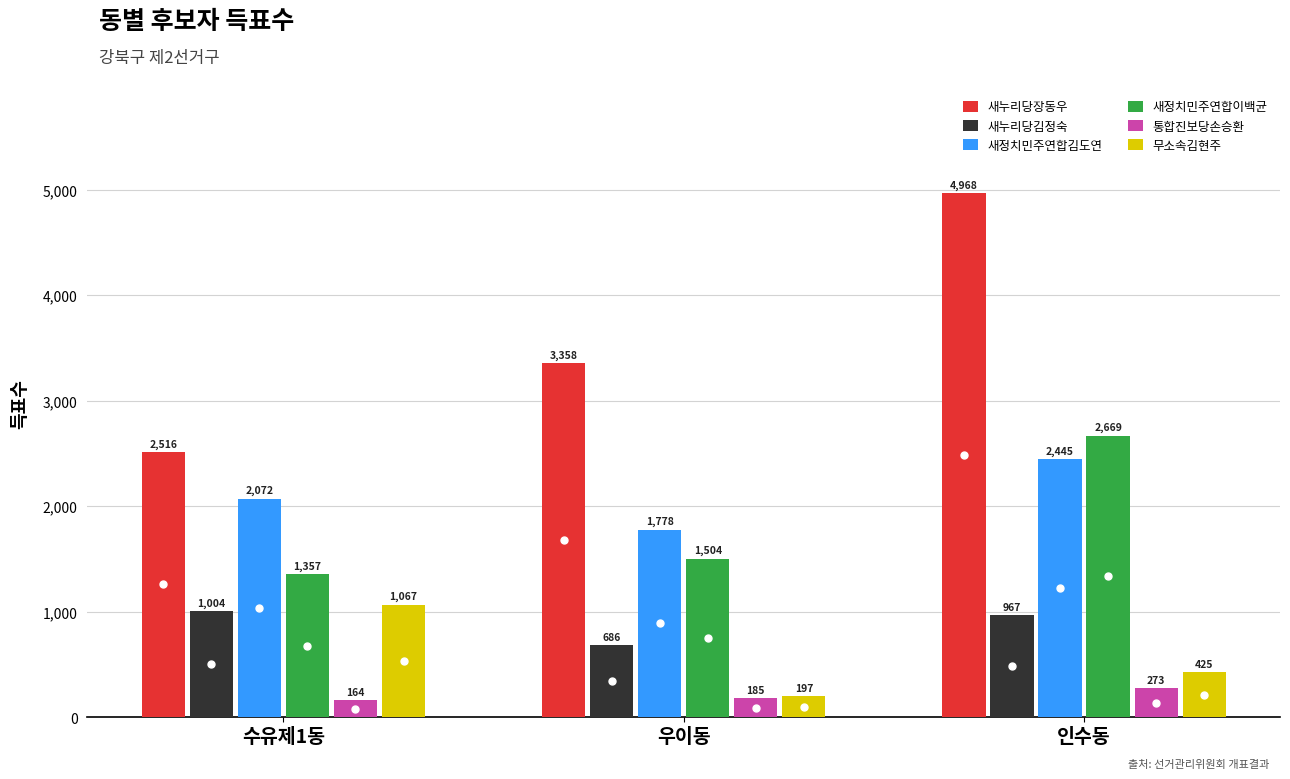

What is the difference between the highest and lowest values at 인수동?

4695